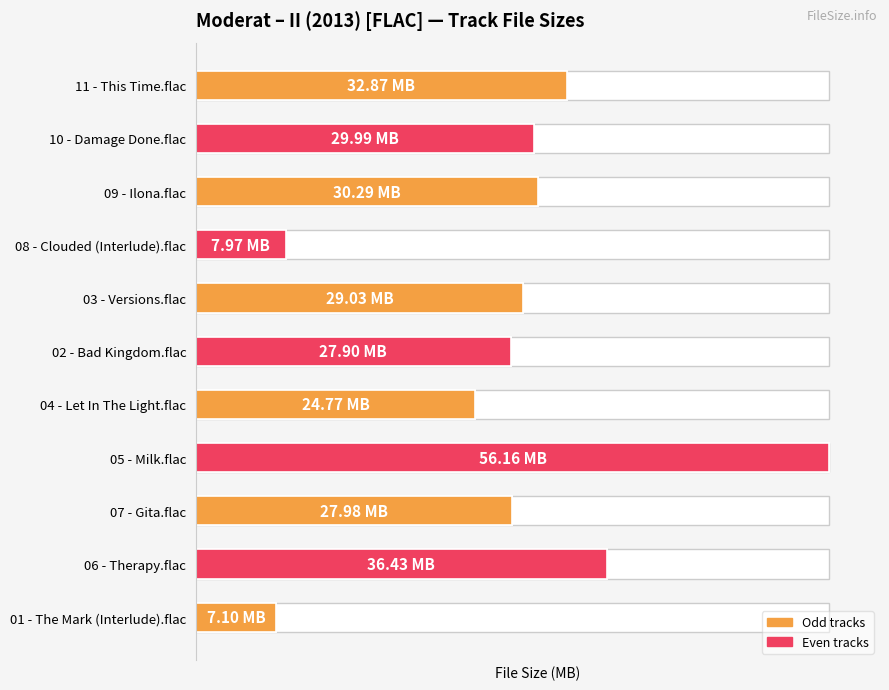

List the labels in order of value, smallest first.

01 - The Mark (Interlude).flac, 08 - Clouded (Interlude).flac, 04 - Let In The Light.flac, 02 - Bad Kingdom.flac, 07 - Gita.flac, 03 - Versions.flac, 10 - Damage Done.flac, 09 - Ilona.flac, 11 - This Time.flac, 06 - Therapy.flac, 05 - Milk.flac